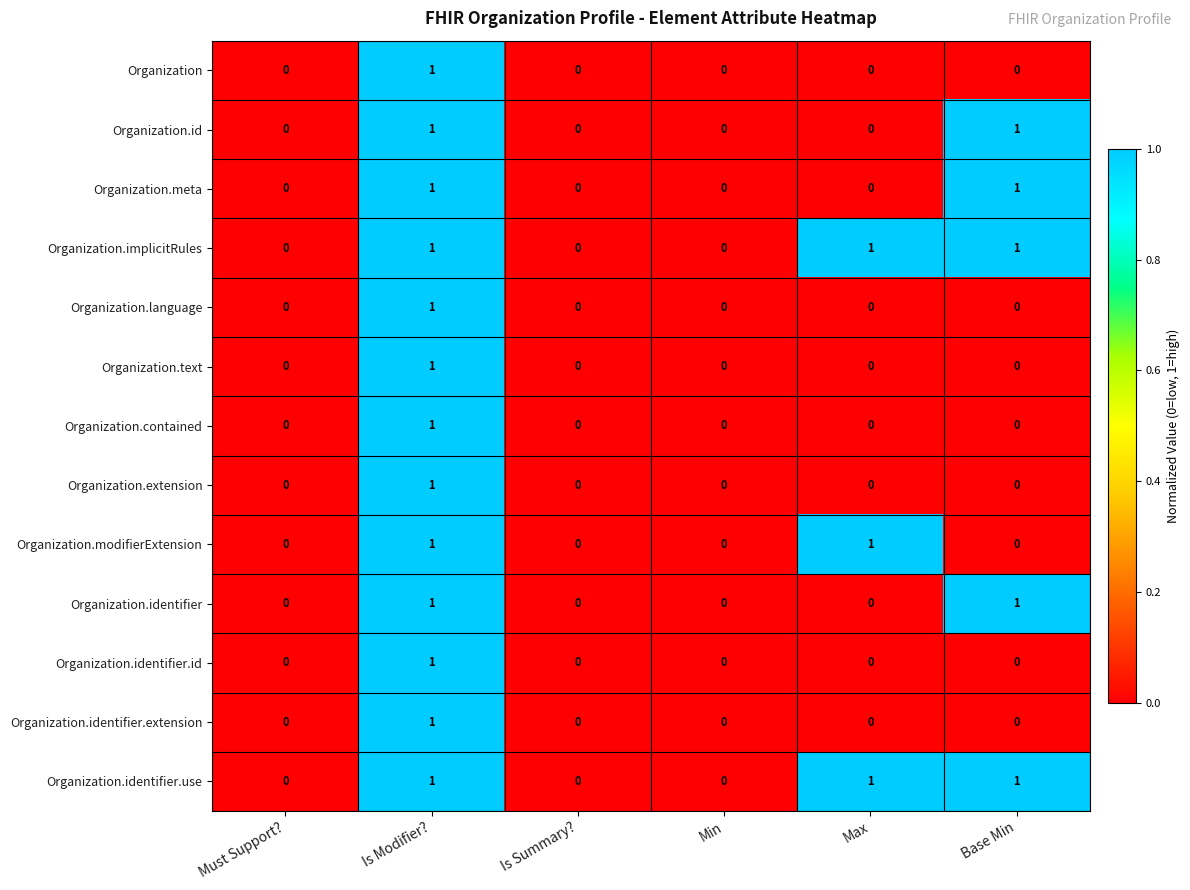

How many Organization.language values are between 0 and 1?

6